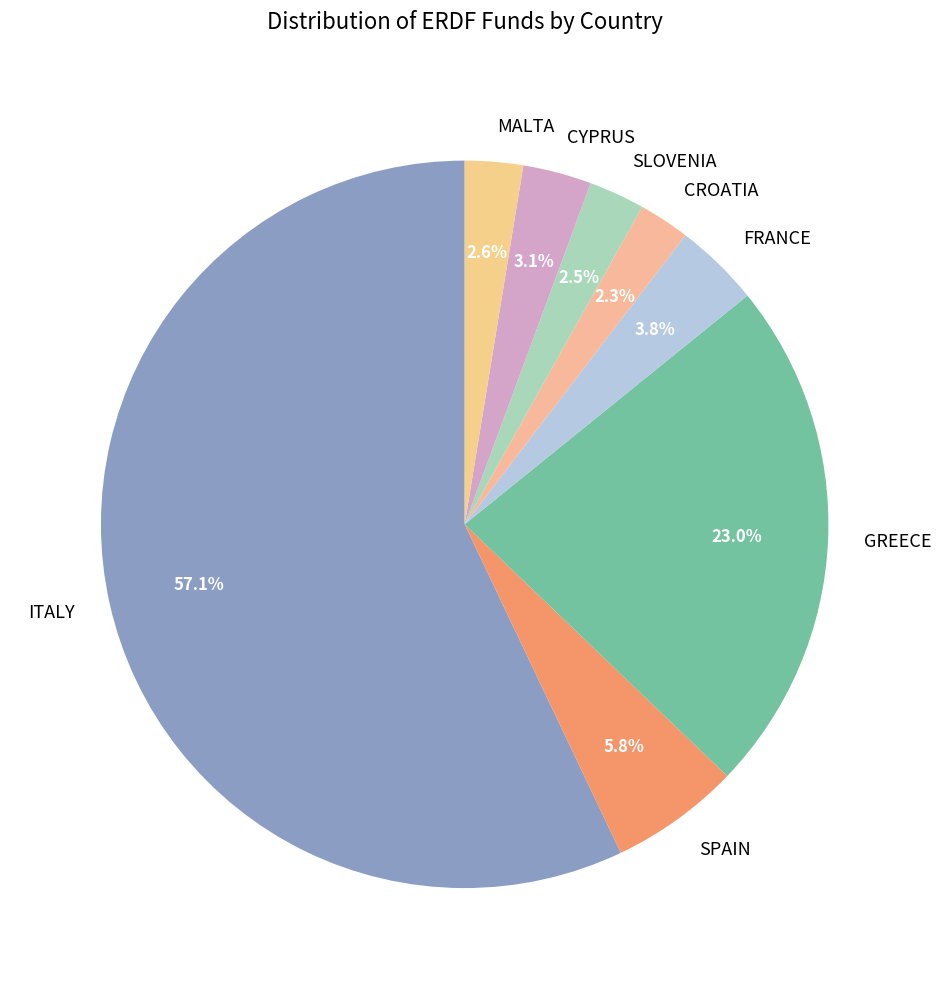

Between SLOVENIA and CYPRUS, which is larger?

CYPRUS